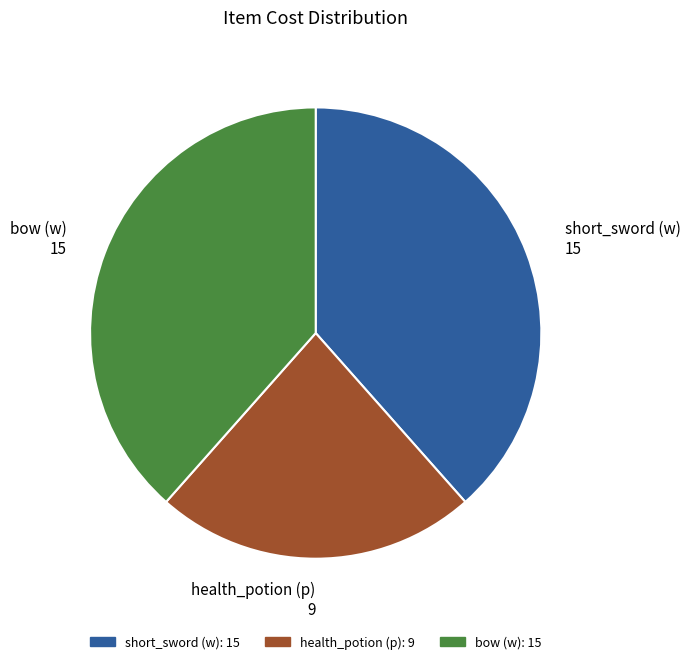

Approximately how many times larger is the value at short_sword (w) compared to health_potion (p)?

1.7